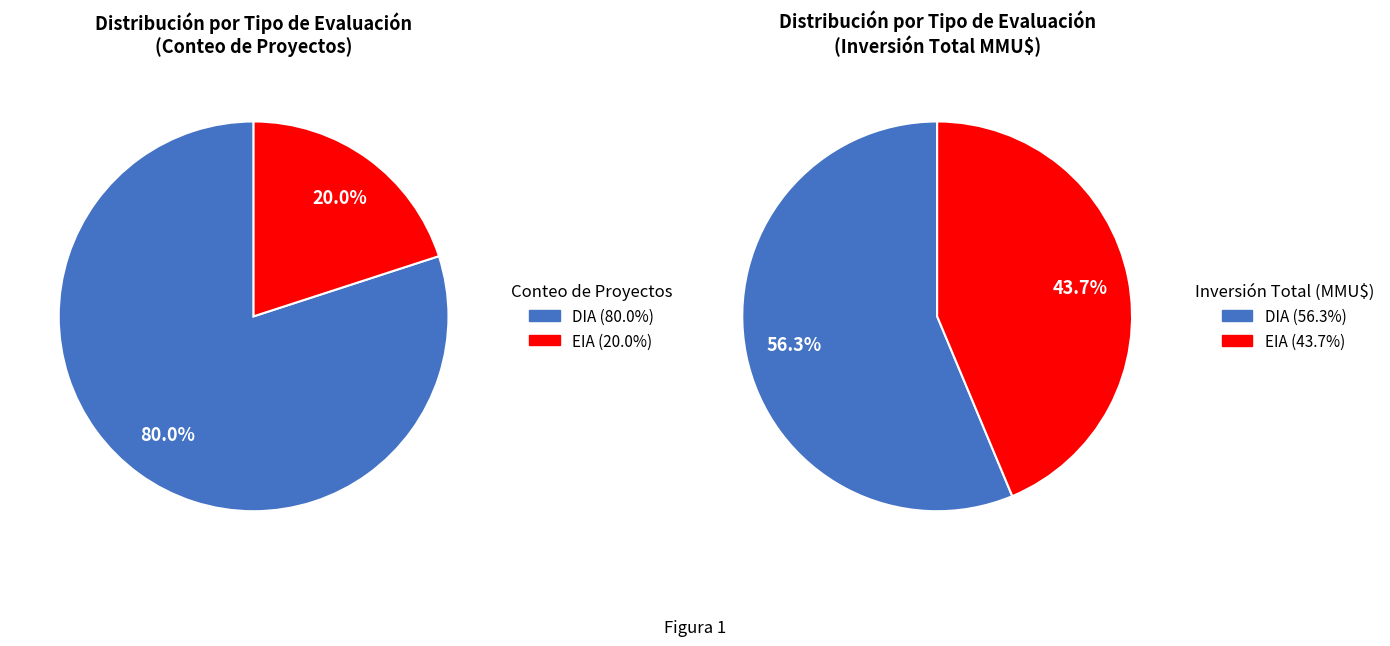

To the nearest percent, what portion does DIA represent?

80%